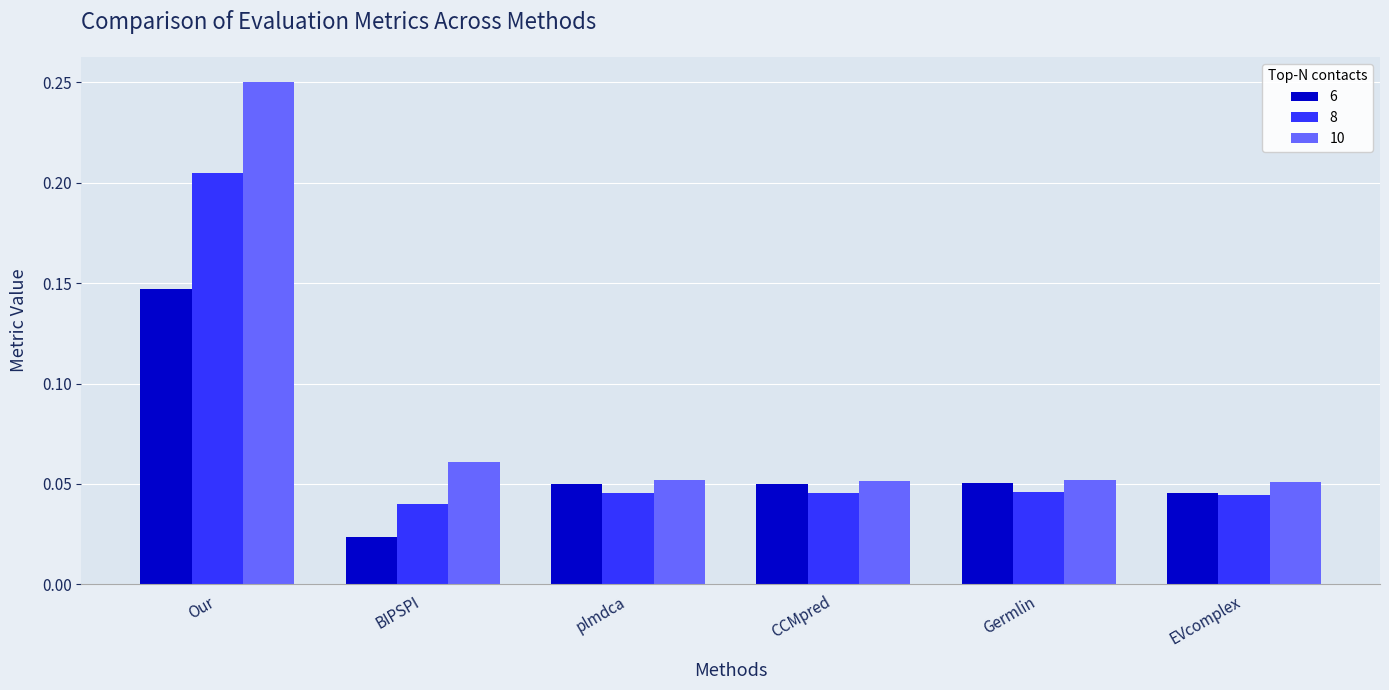

What position from the right is Our?

6